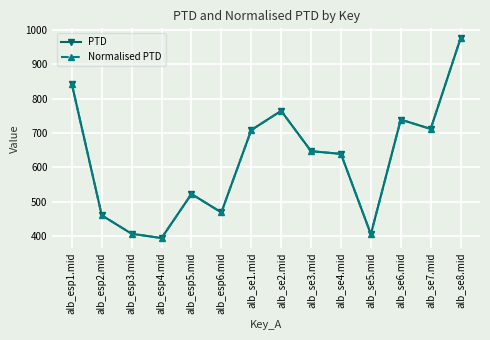

Is this an area chart (filled region under the line)?

No